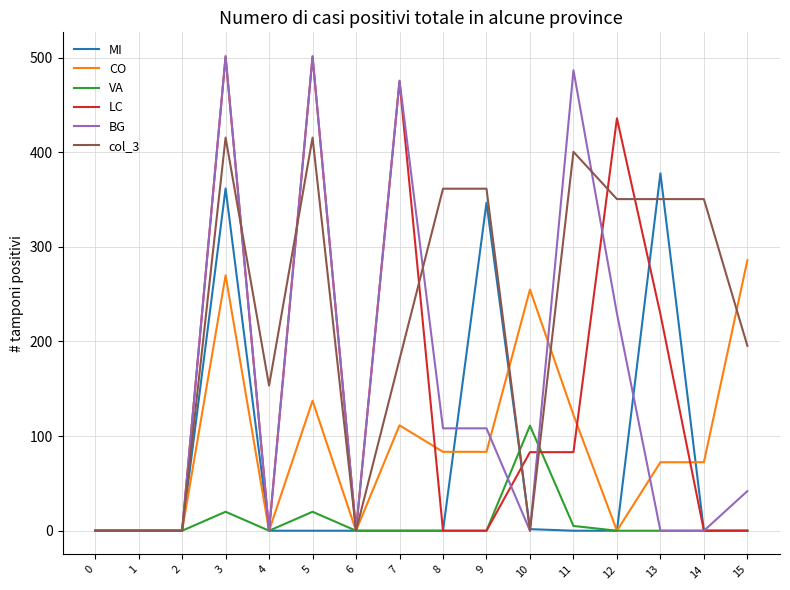

Is the value of BG at 11 greater than the value of CO at 6?

Yes